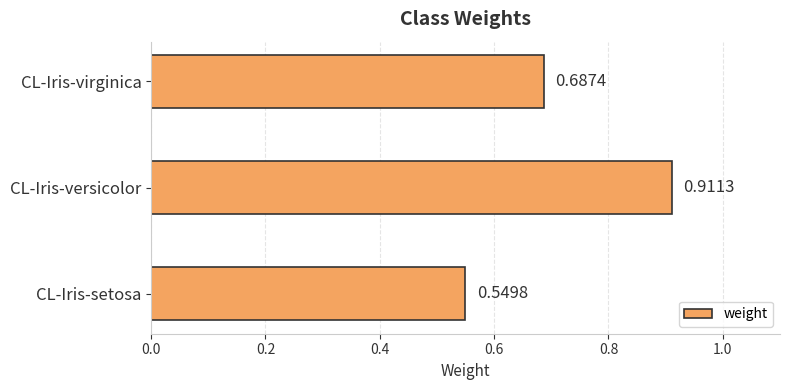

How many bars are there in total?

3